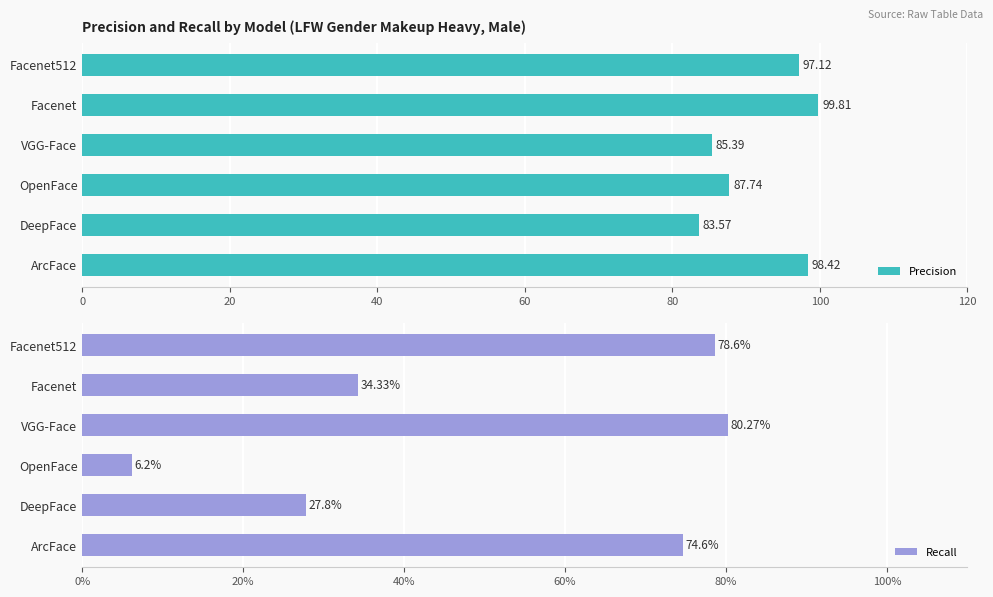

Where is Precision nearest to the value 91?

OpenFace